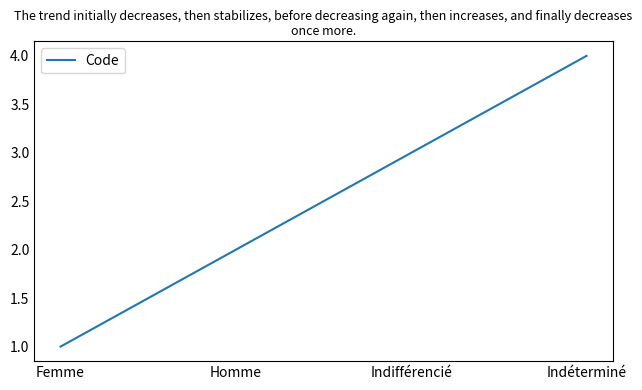

Reading left to right, list all the values displayed in this chart.

1	2	3	4